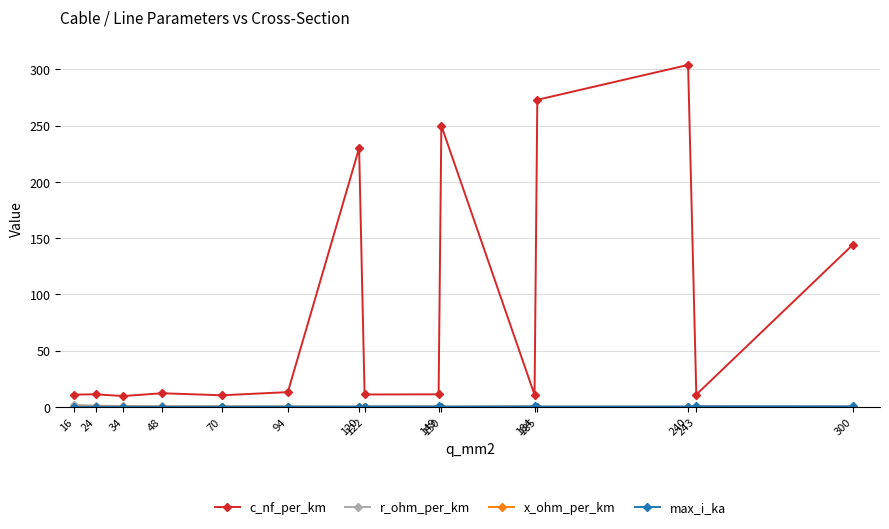

Which series has the largest range (max minus min)?

c_nf_per_km